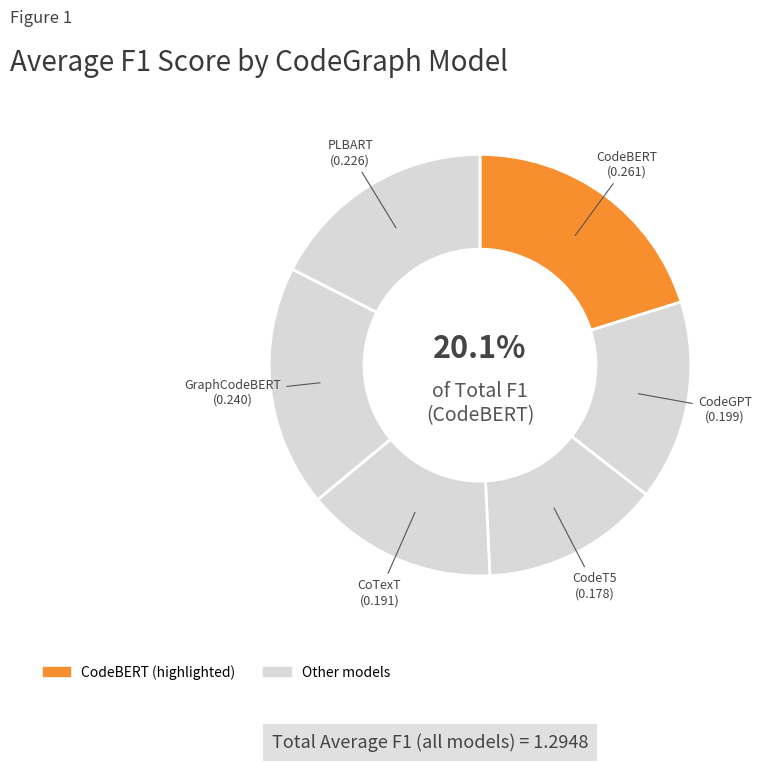

Rank the categories by value from lowest to highest.

CodeT5, CoTexT, CodeGPT, PLBART, GraphCodeBERT, CodeBERT